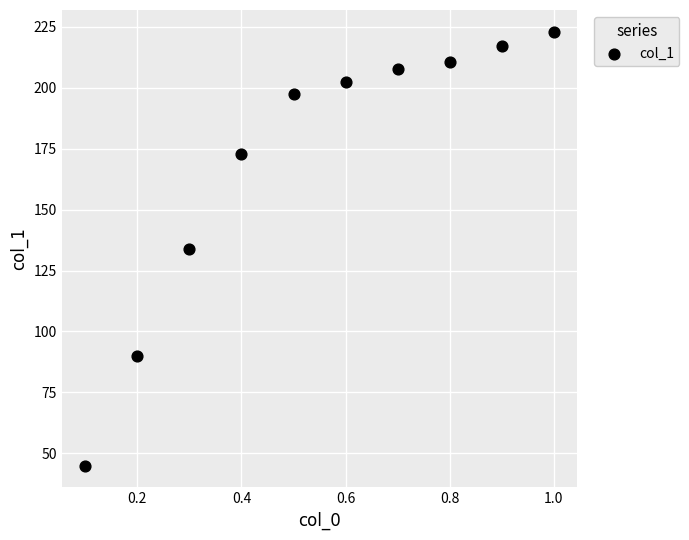

What is the range of Y values (max minus min)?

178.2